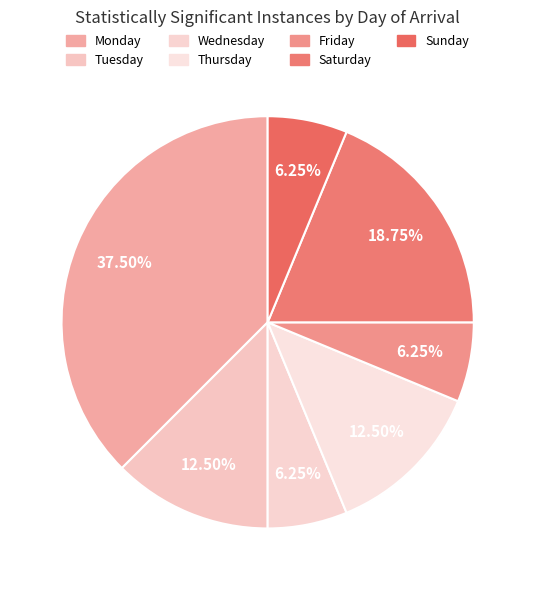

Is there a majority slice in this chart?

No